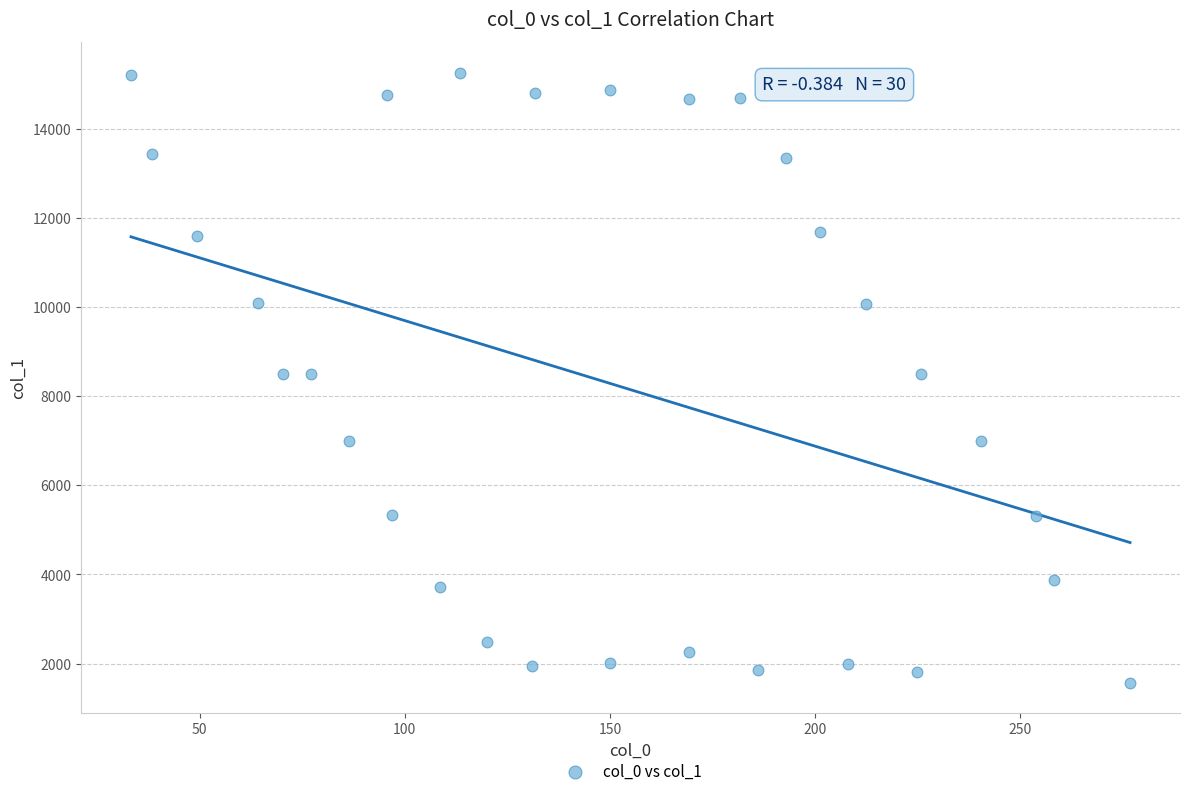

What is the range of X values (max minus min)?

243.5